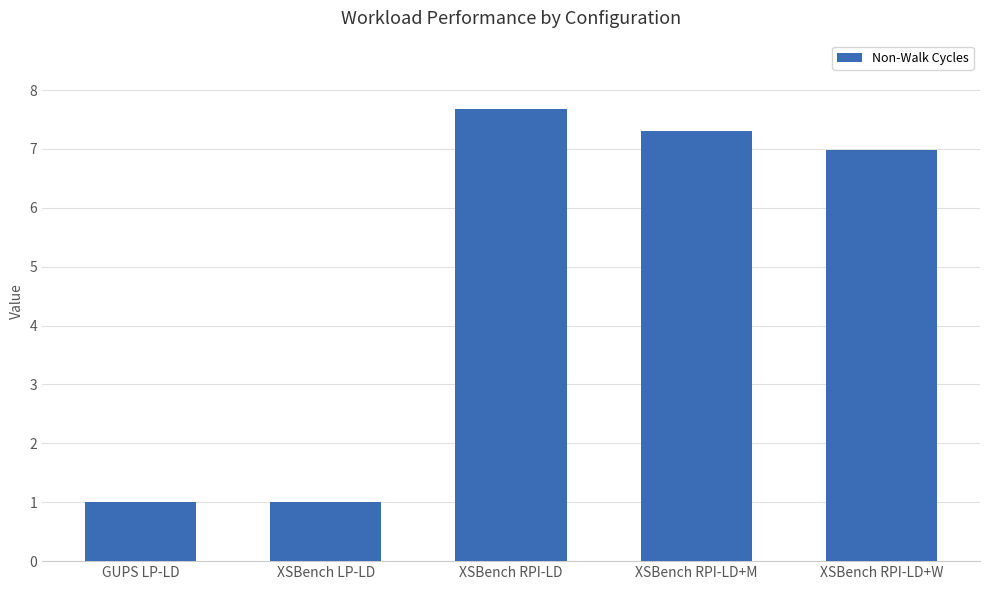

Where does the data first go above 6?

XSBench RPI-LD